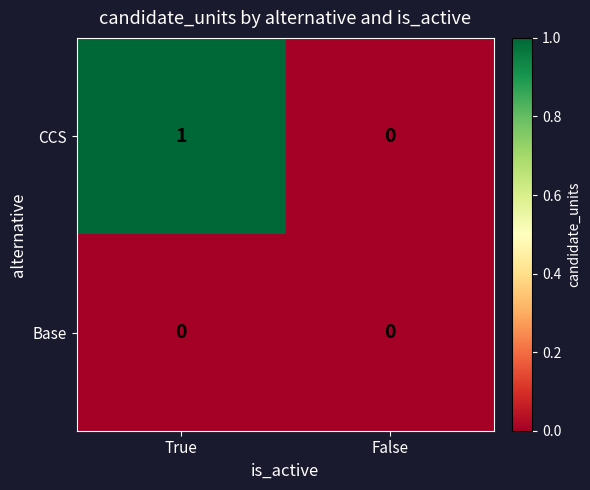

The value of CCS at True is 2. True or false?

False